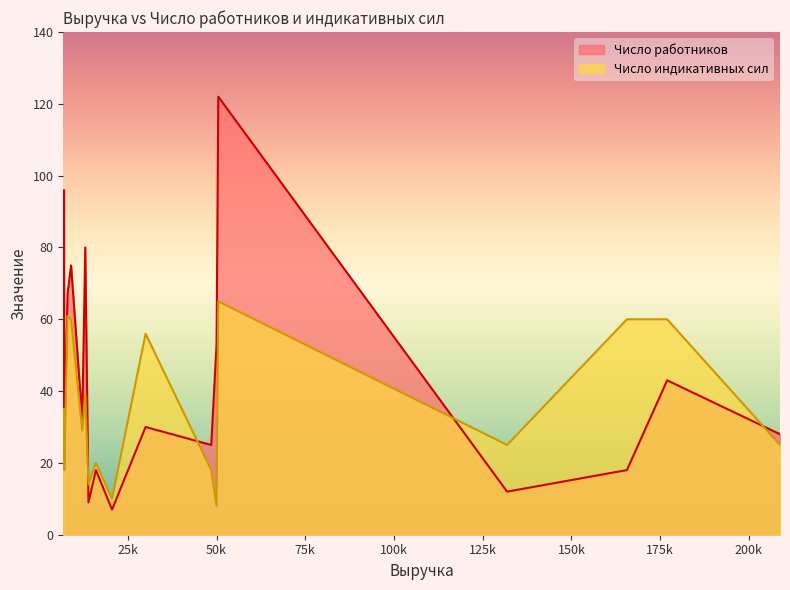

What is the highest value of the Число индикативных сил series?

65